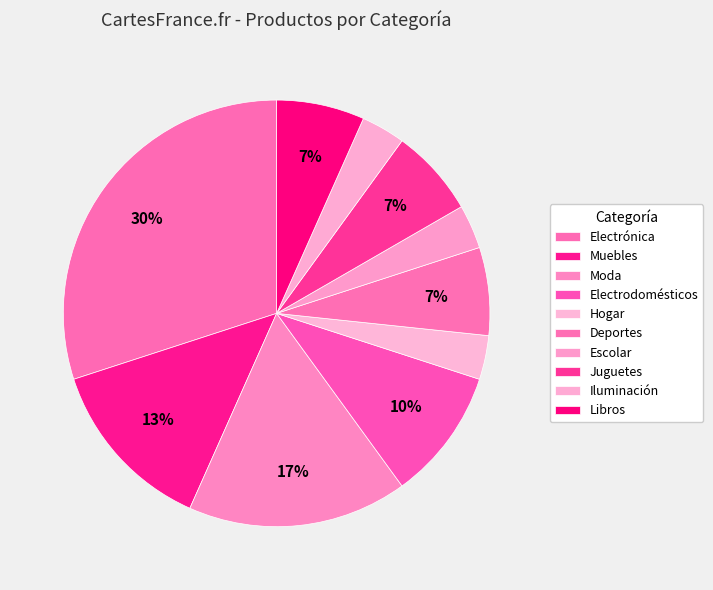

How many slices are in this pie chart?

10